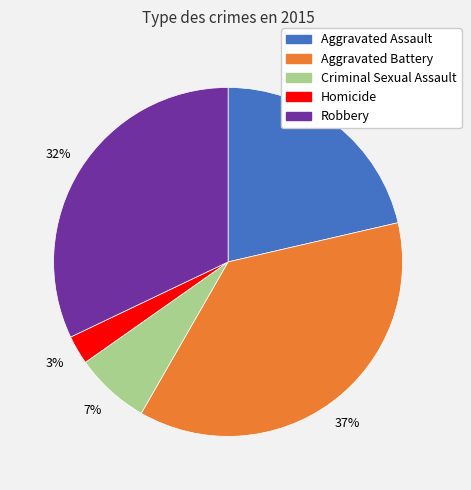

Rank the categories by value from highest to lowest.

Aggravated Battery, Robbery, Aggravated Assault, Criminal Sexual Assault, Homicide